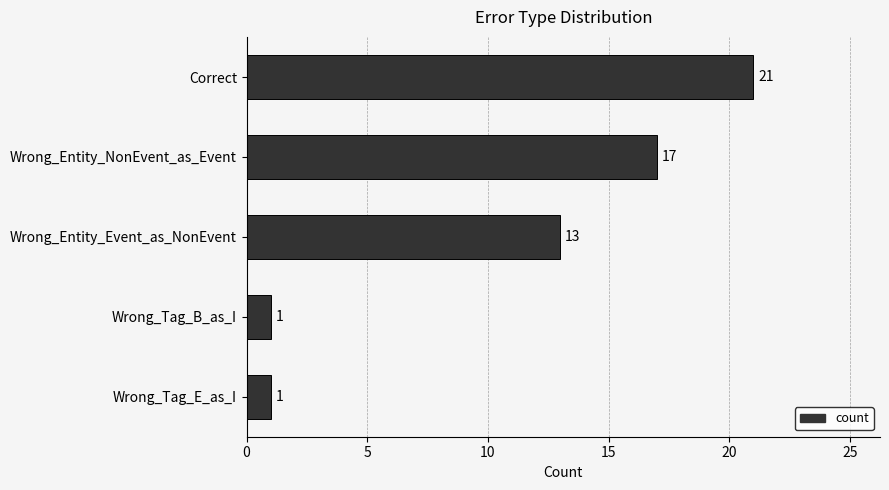

True or false: the data shows 1 at Wrong_Tag_B_as_I.

True